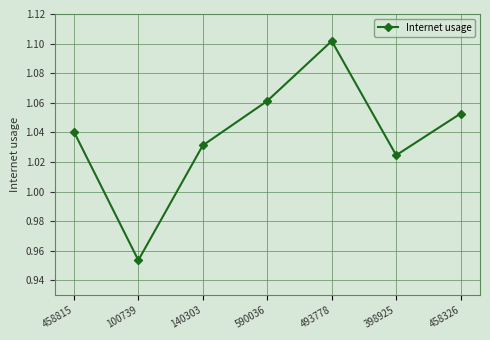

What is the sum of all values?

7.3